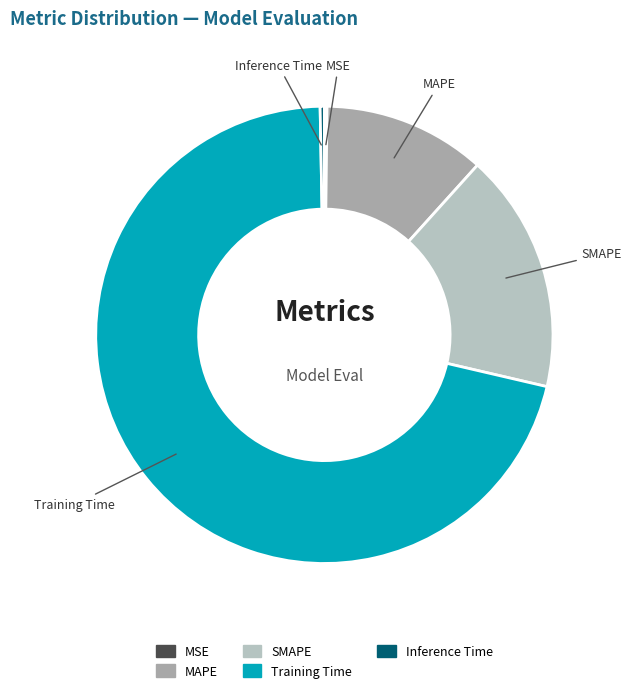

Which category has the biggest portion of the pie?

Training Time